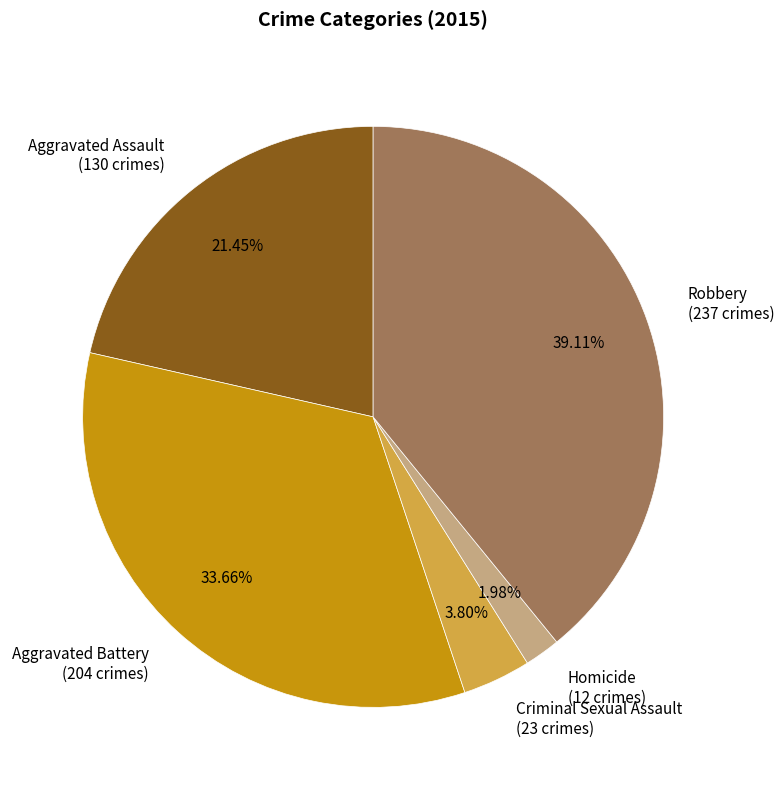

Combined, what portion of the pie is Homicide and Aggravated Assault?

23.4%